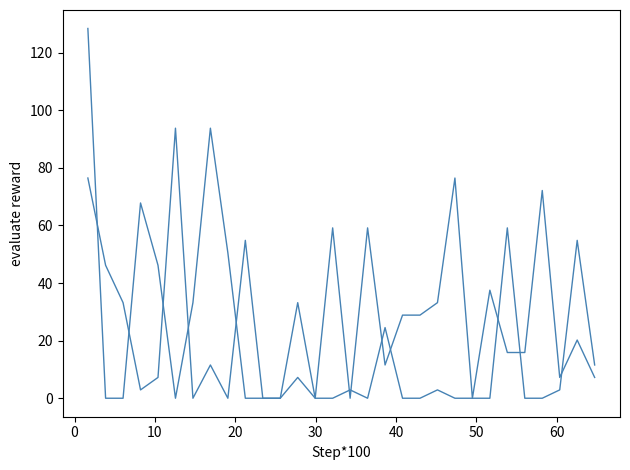

Does the chart have visible grid lines?

No